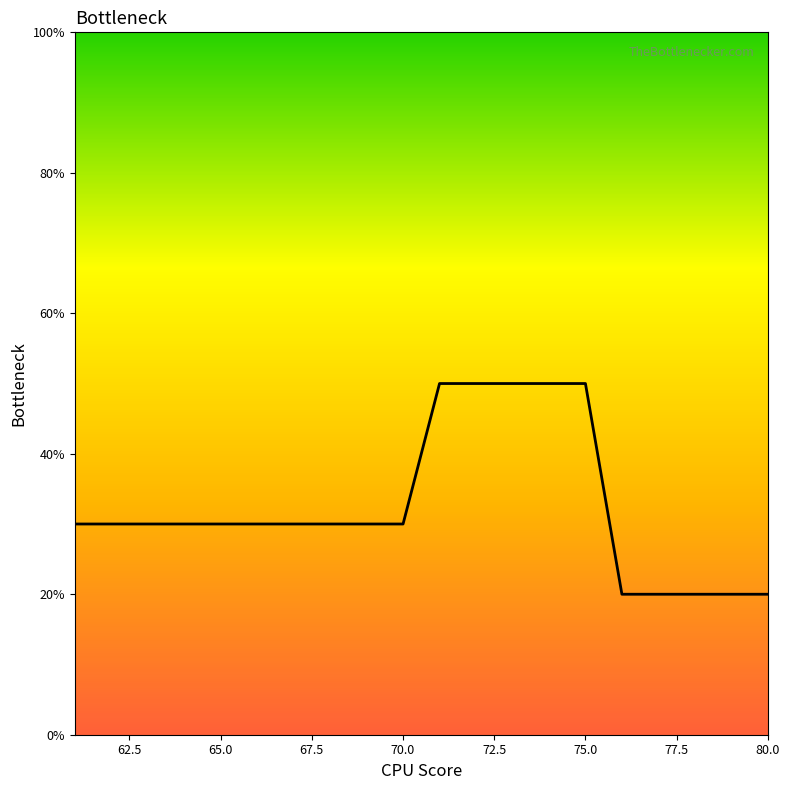

What is the minimum value shown in the chart?

20